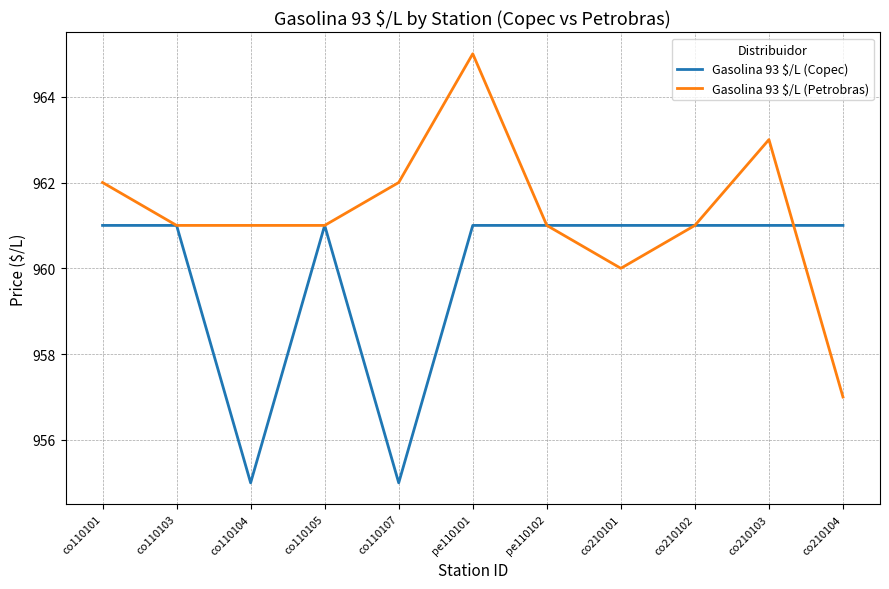

Reading left to right, transcribe all the data shown in this chart.

Gasolina 93 $/L (Copec): 961	961	955	961	955	961	961	961	961	961	961
Gasolina 93 $/L (Petrobras): 962	961	961	961	962	965	961	960	961	963	957